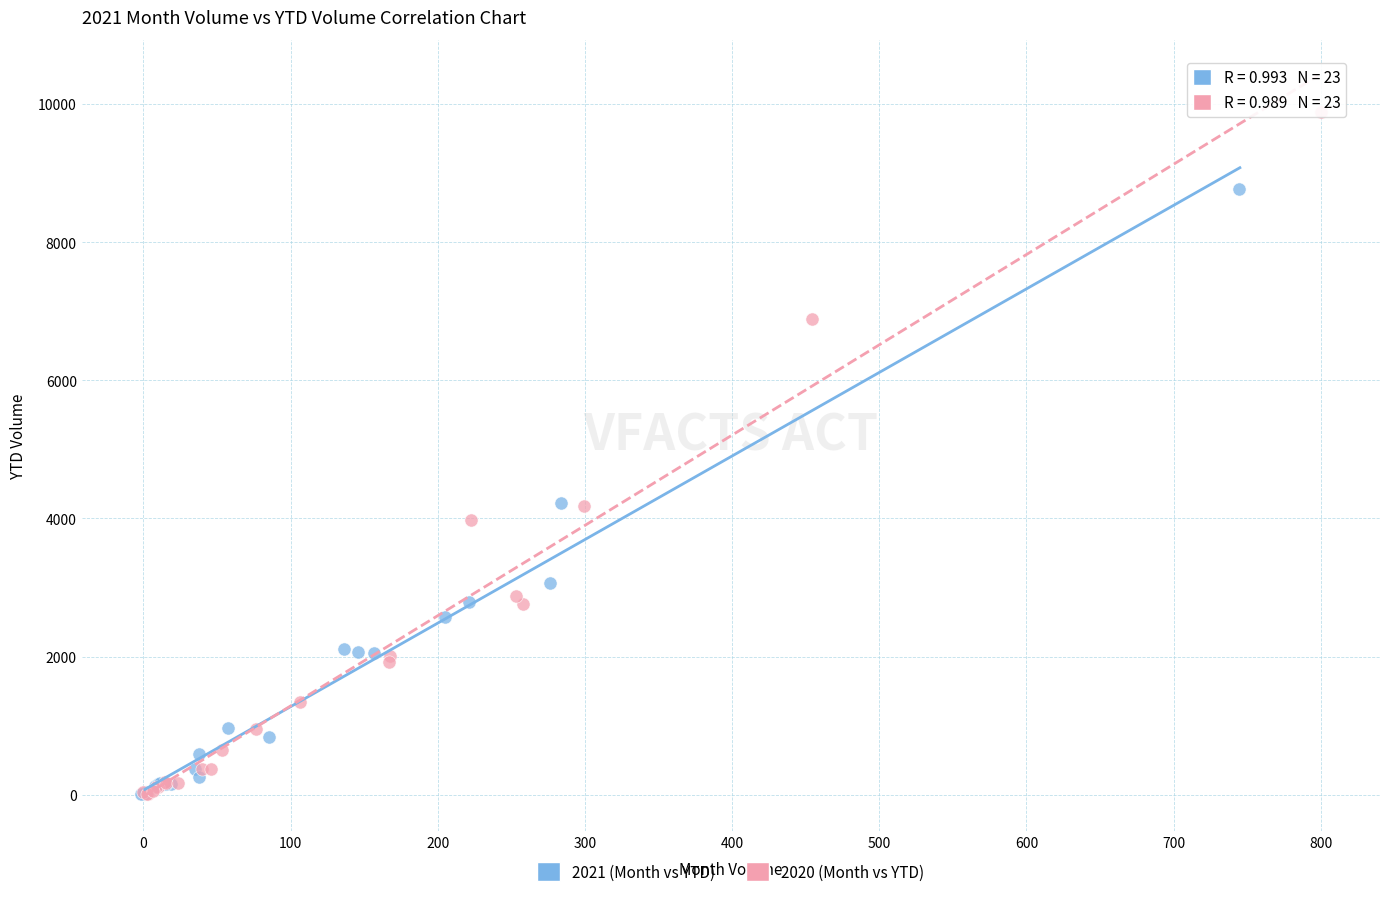

What are all the series names shown in the legend?

2021 (Month vs YTD), 2020 (Month vs YTD)